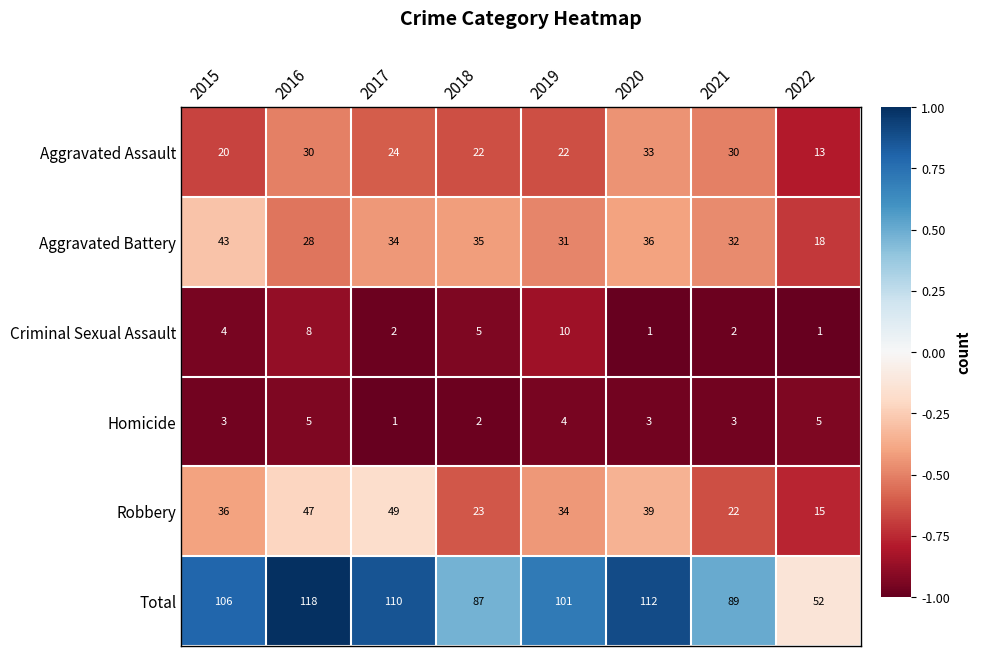

The value of Aggravated Assault at 2017 is 33. True or false?

False